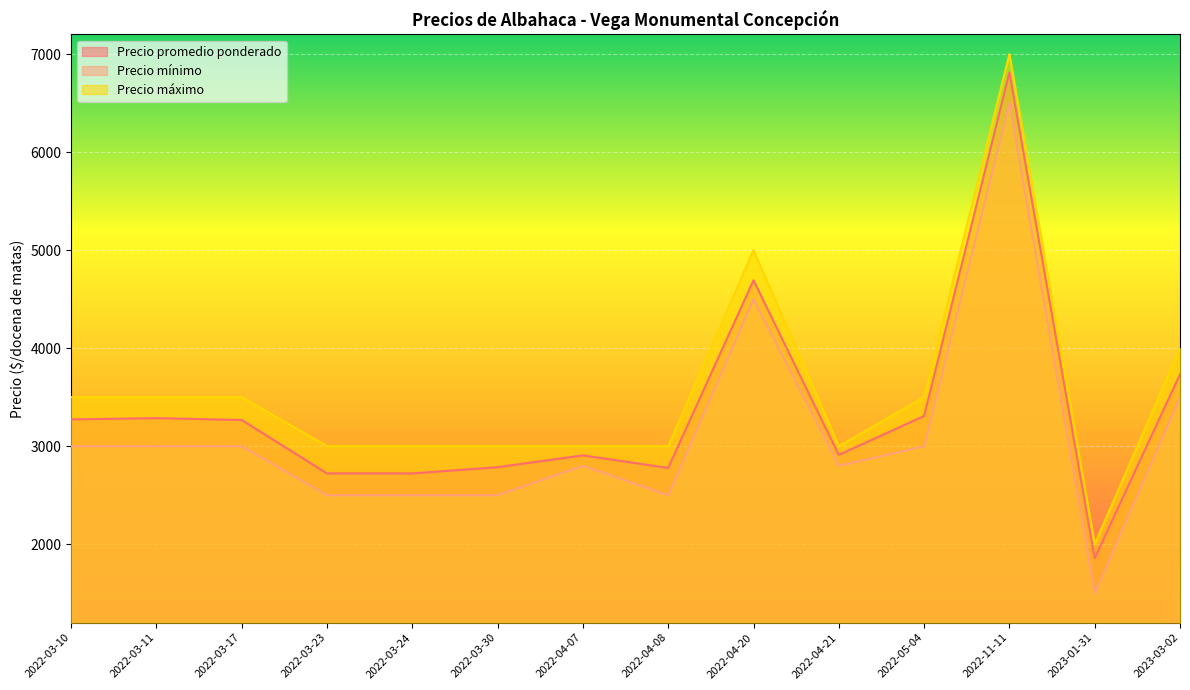

What position from the left is 2023-03-02?

14